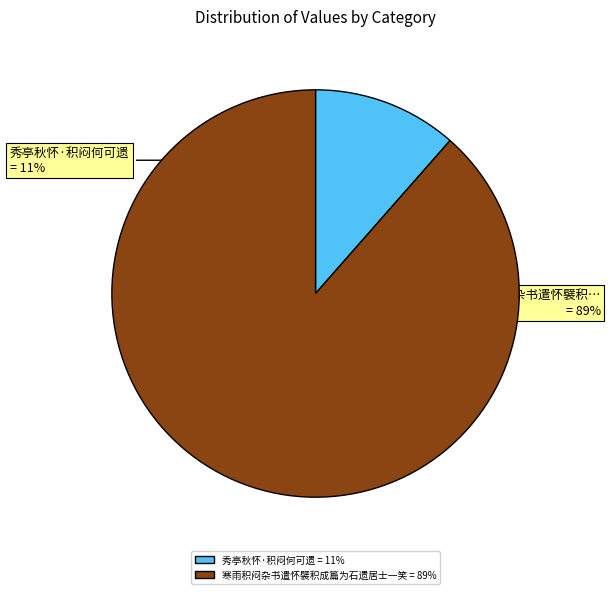

Rank the categories by value from highest to lowest.

寒雨积闷杂书遣怀襞积成篇为石遗居士一笑, 秀亭秋怀·积闷何可遗